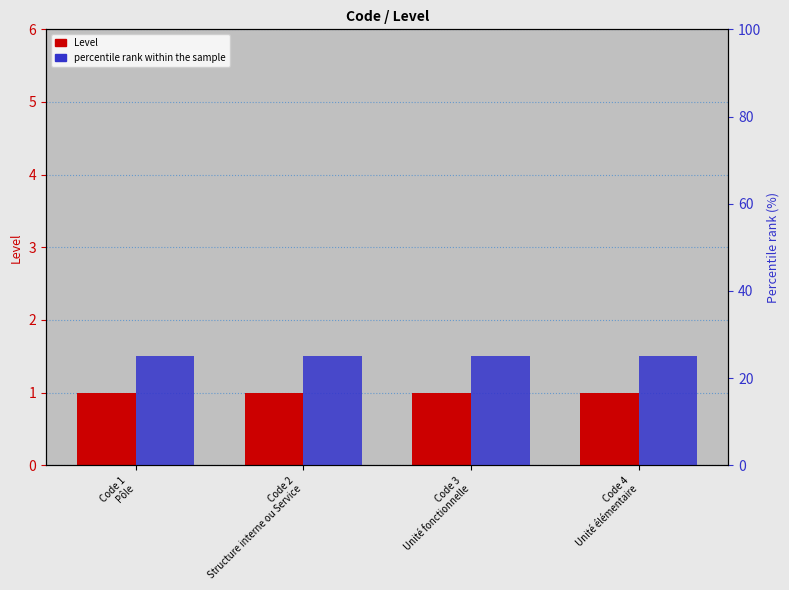

What is the spread (max minus min) of values at Code 4
Unité élémentaire?

24